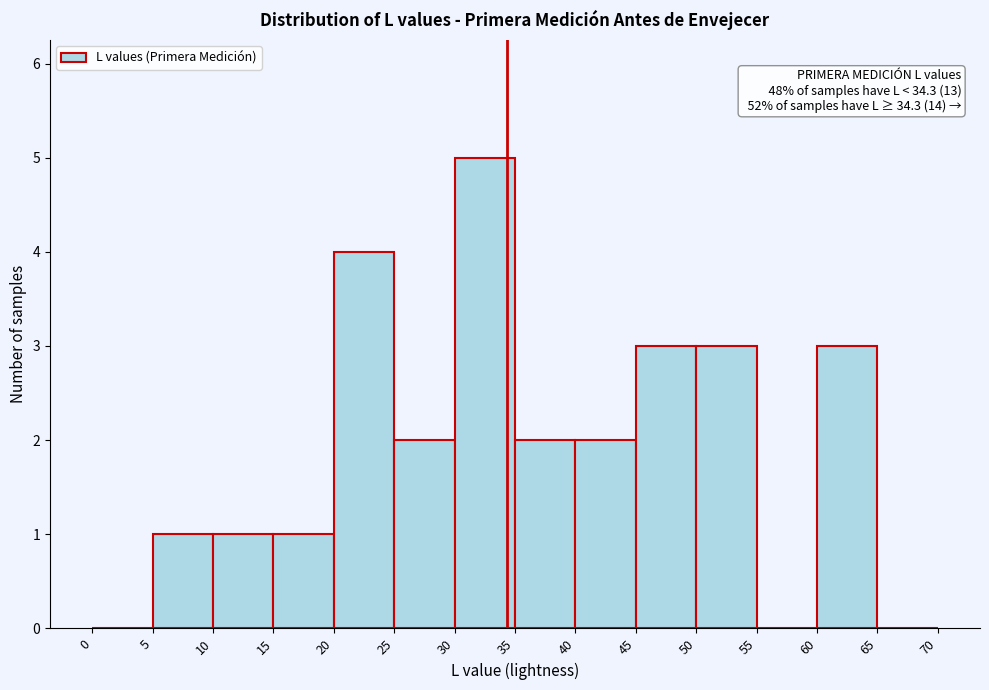

Which range on the x-axis has the tallest bar?

30 to 35